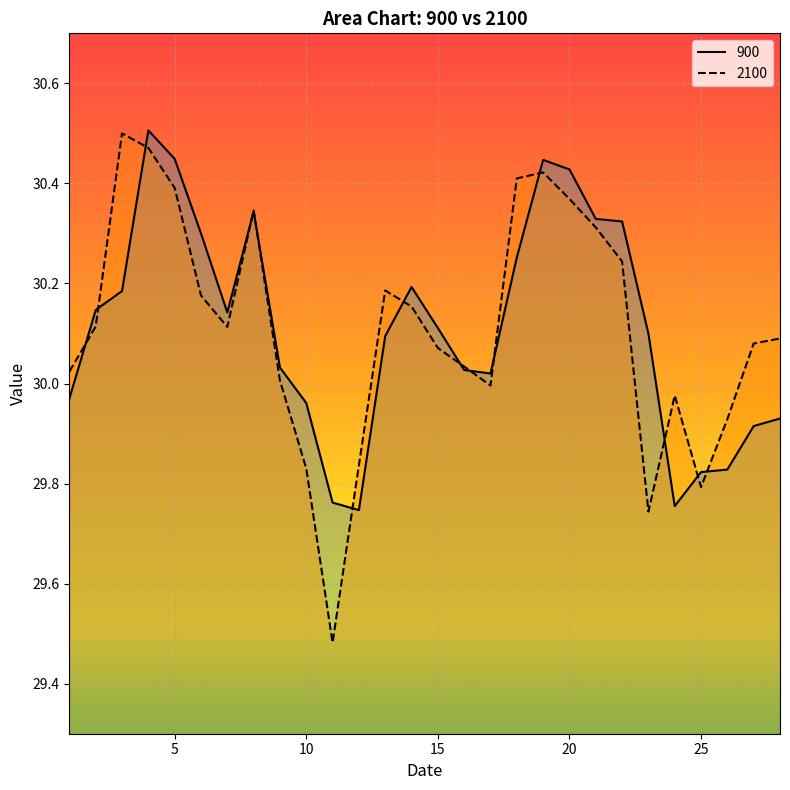

How many interior local valleys does the 900 series have?

4